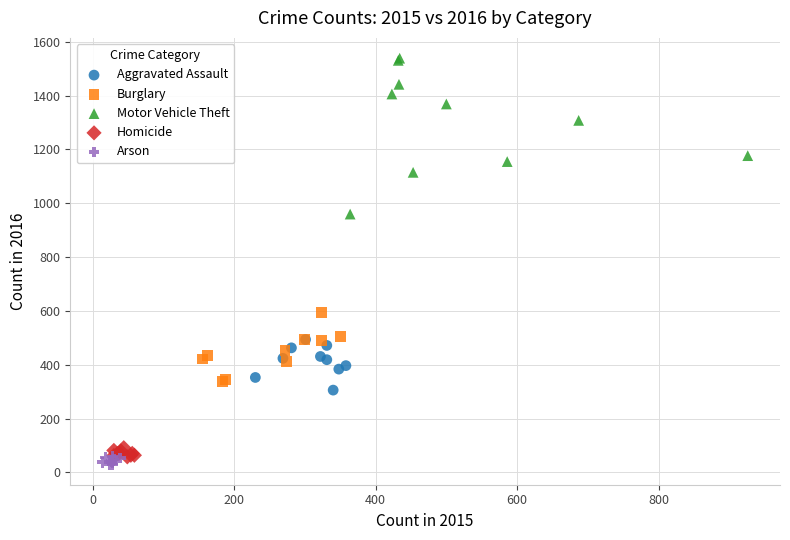

Which series contains the highest Y value?

Motor Vehicle Theft